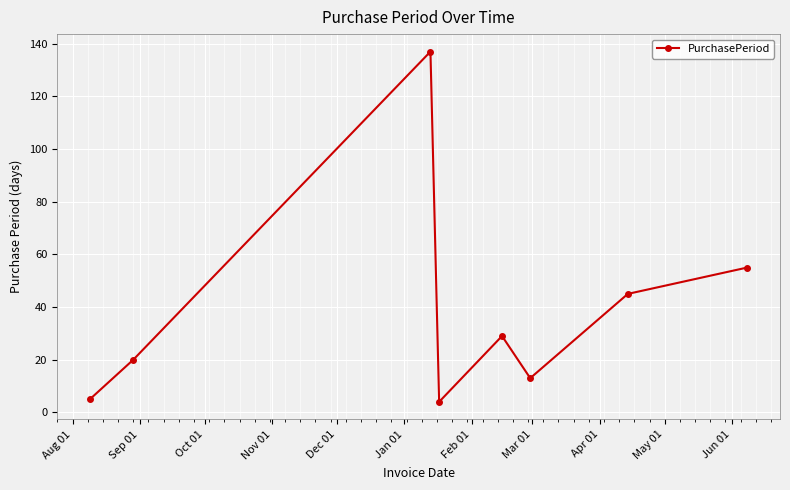

How many values are below 29?

4